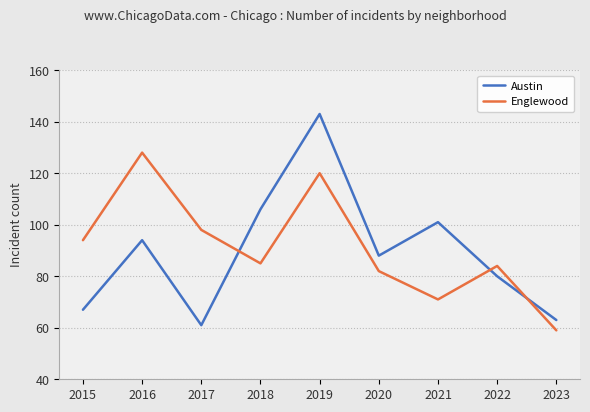

Which series ends up on top after the final intersection of Austin and Englewood?

Austin